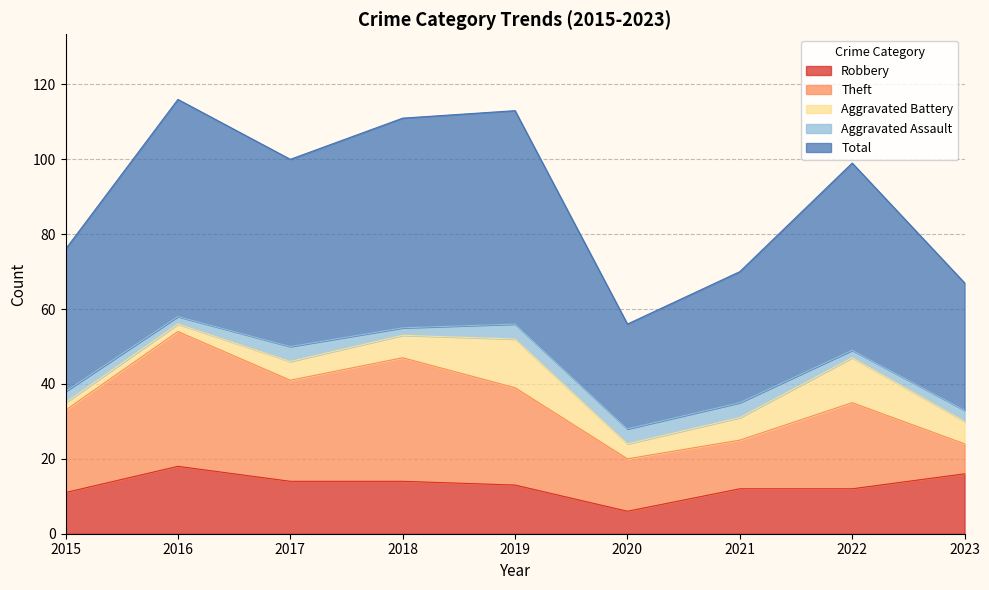

Which label corresponds to the smallest value in the chart?

2015